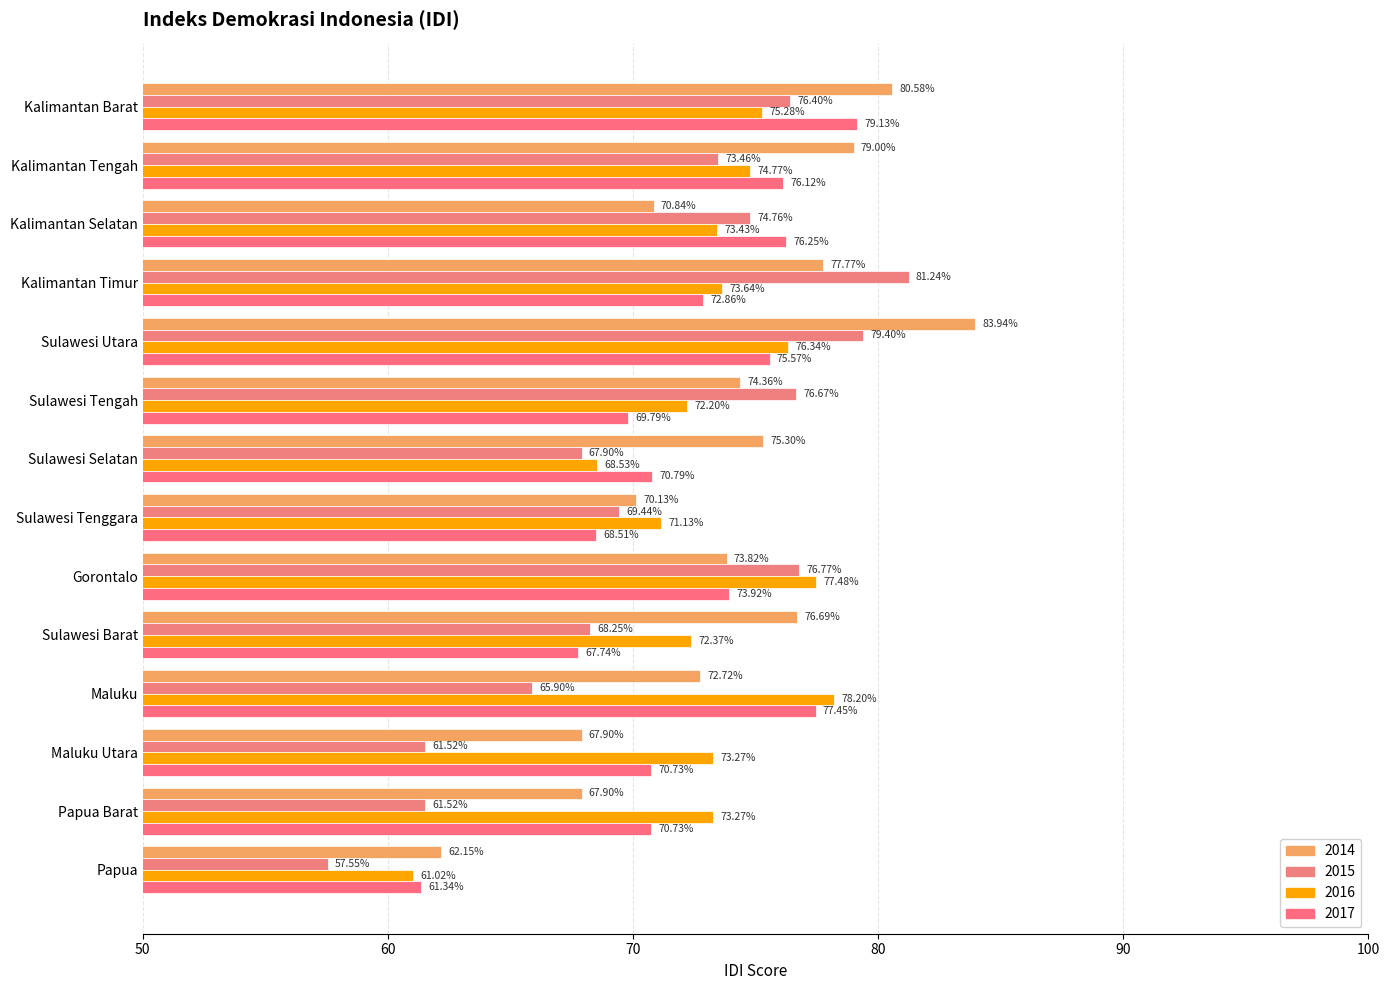

What value does the 2016 series have at Sulawesi Tengah?

72.2